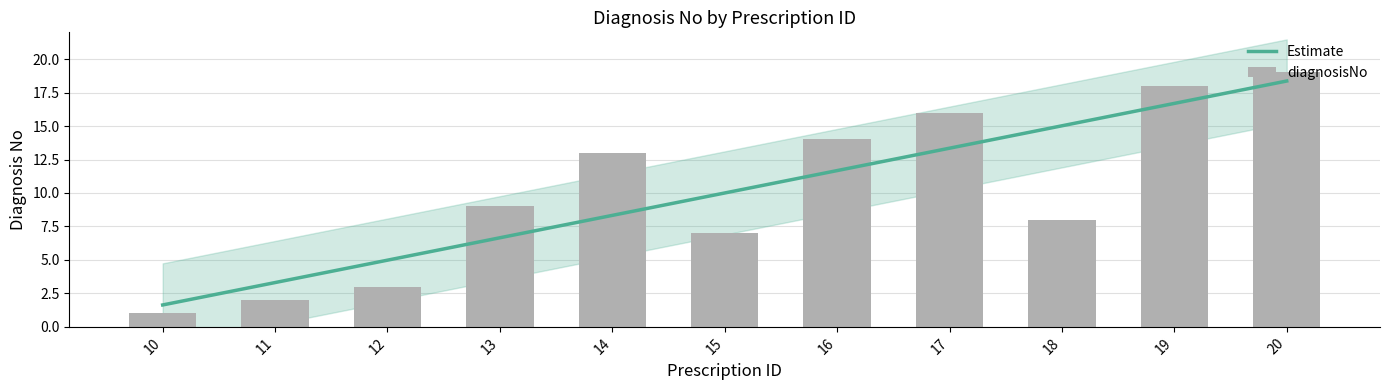

List the labels in order of value, smallest first.

10, 11, 12, 15, 18, 13, 14, 16, 17, 19, 20